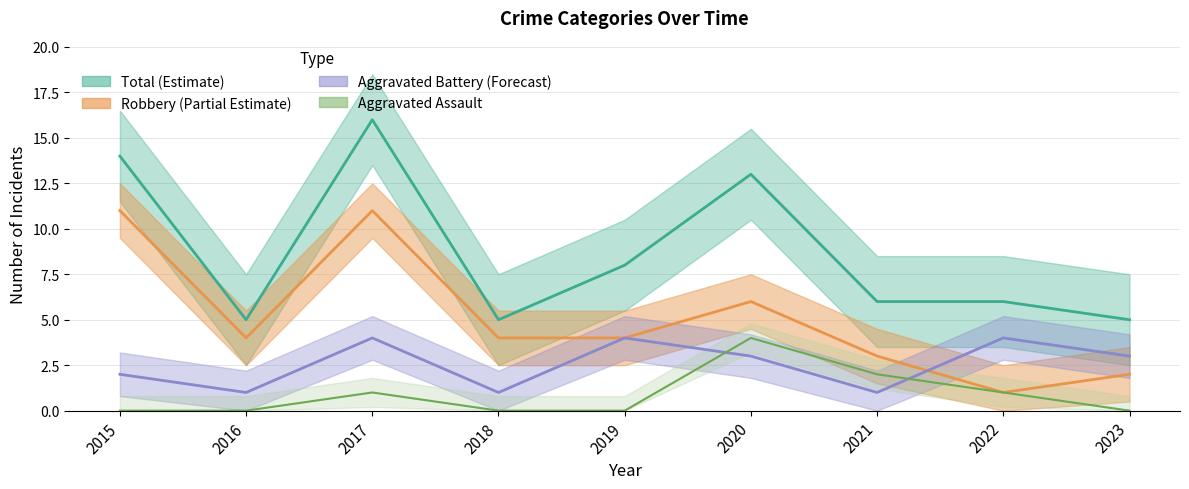

At which label is Total closest to 10?

2019